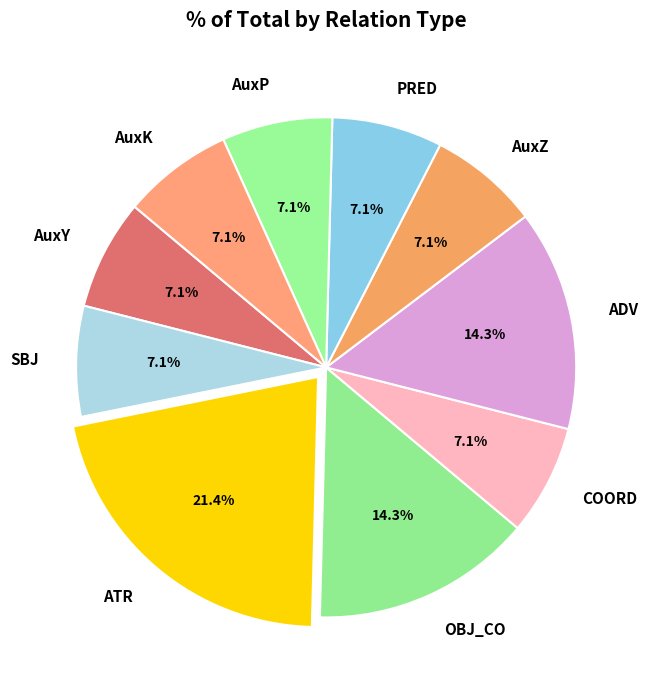

Which slice is the largest?

ATR